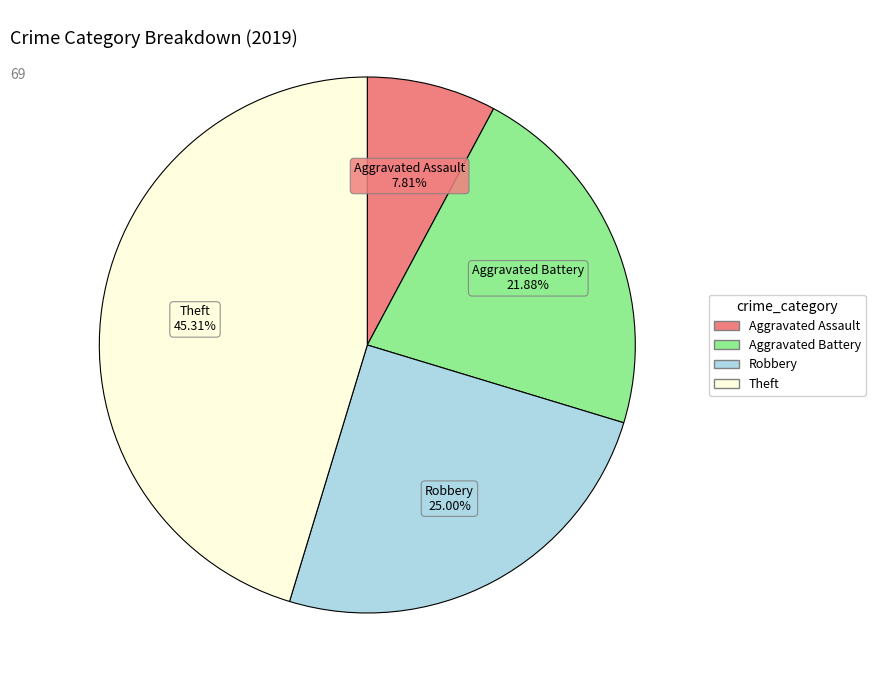

To the nearest percent, what portion does Aggravated Battery represent?

22%